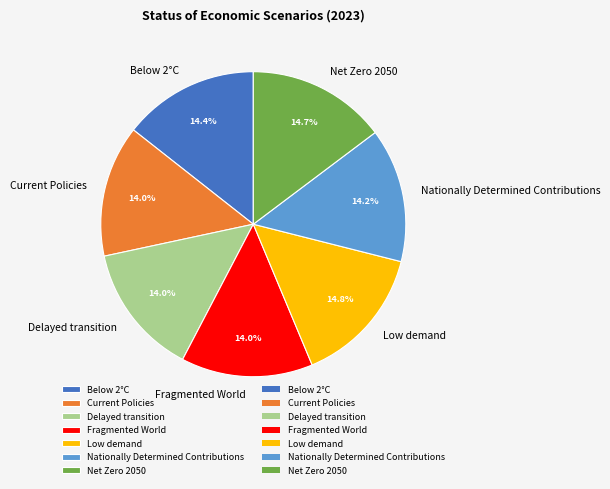

What percentage is the Low demand slice, to the nearest percent?

15%